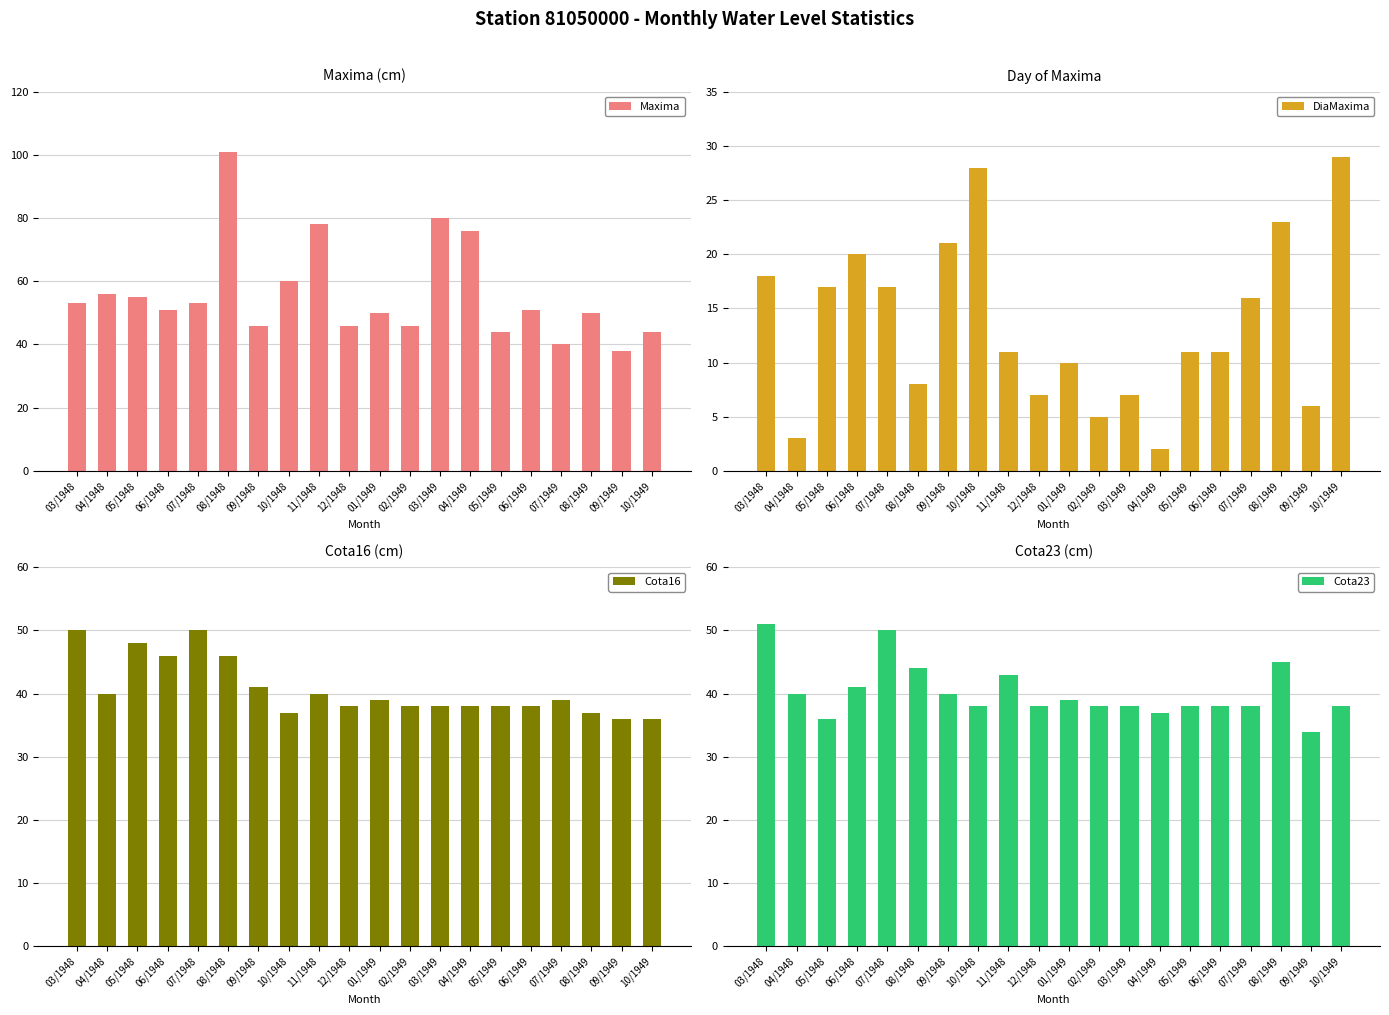

Read the Maxima value at 06/1948, to the nearest 10.

50